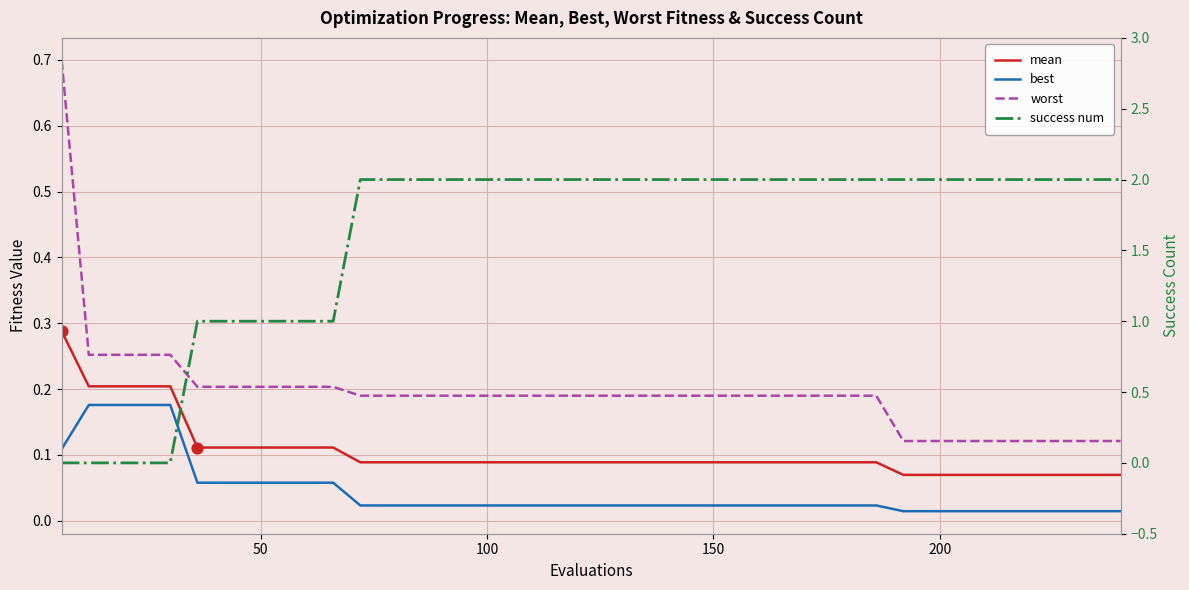

Which series has the widest spread of Y values?

success num